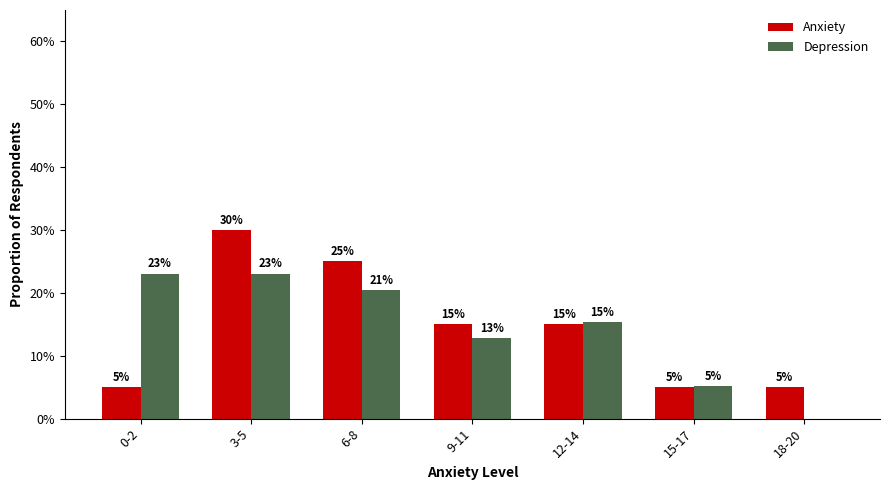

Between 6-8 and 12-14, which series saw the biggest shift?

Anxiety